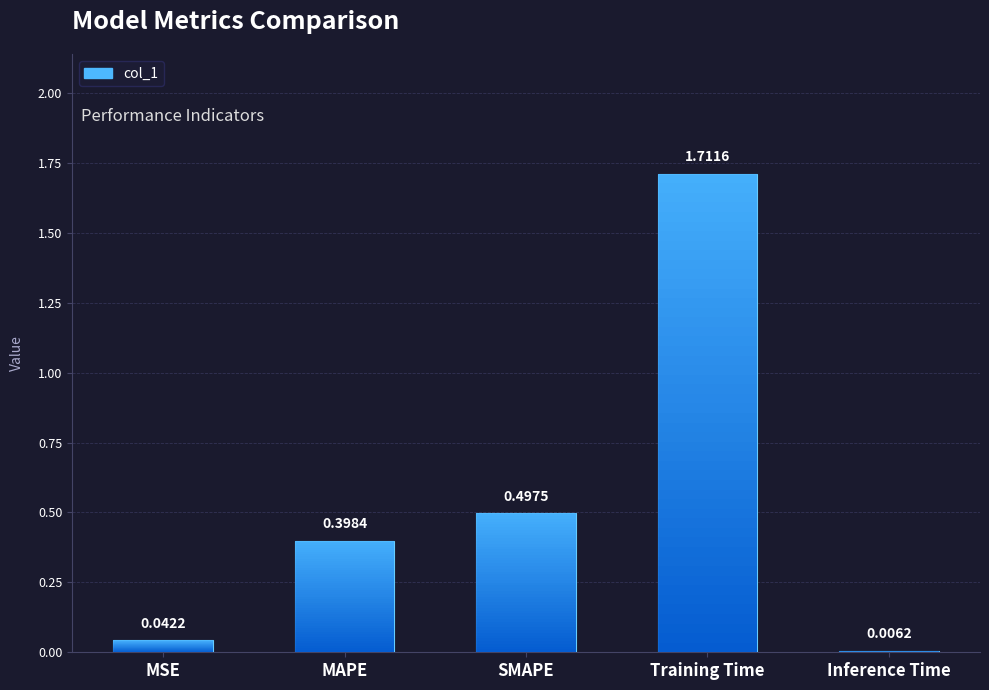

Is it true that the value at SMAPE is 0.5?

True